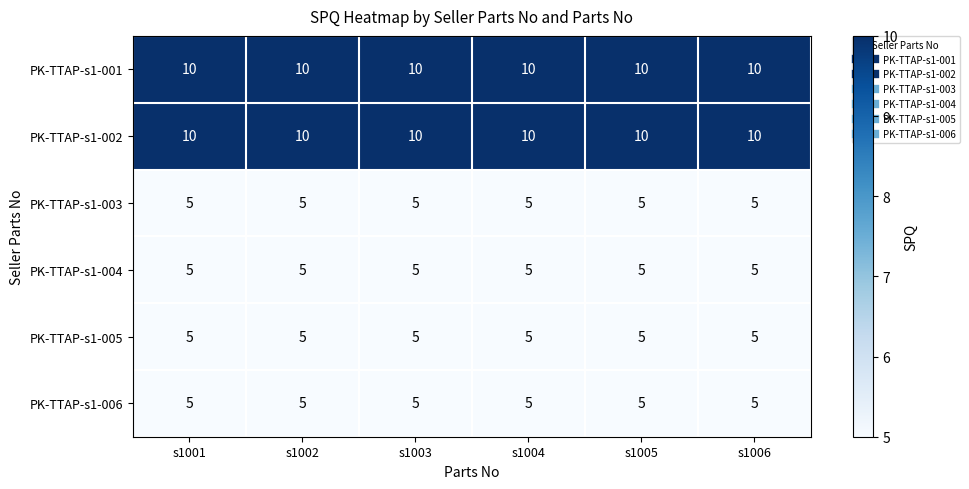

Is it true that PK-TTAP-s1-002 equals 10 at s1002?

True